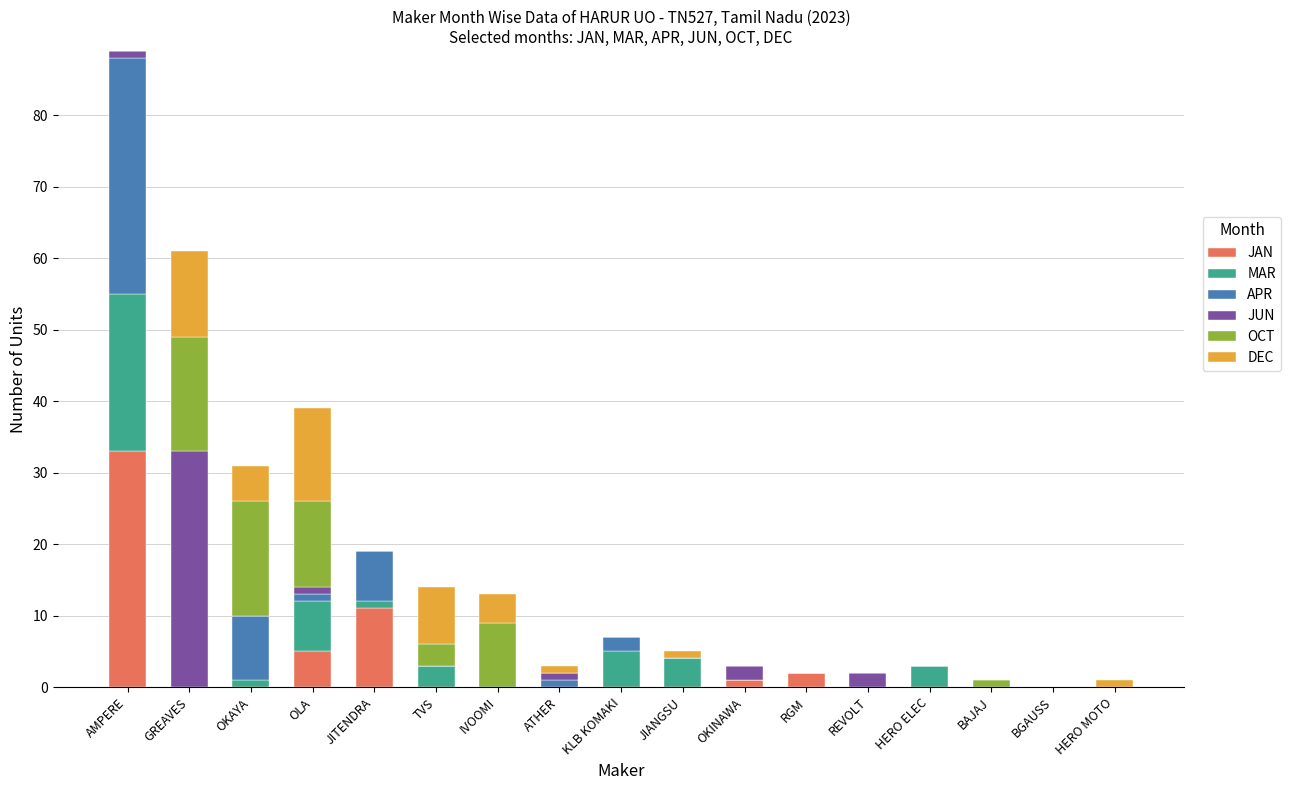

At which category is the sum across all series the highest?

AMPERE